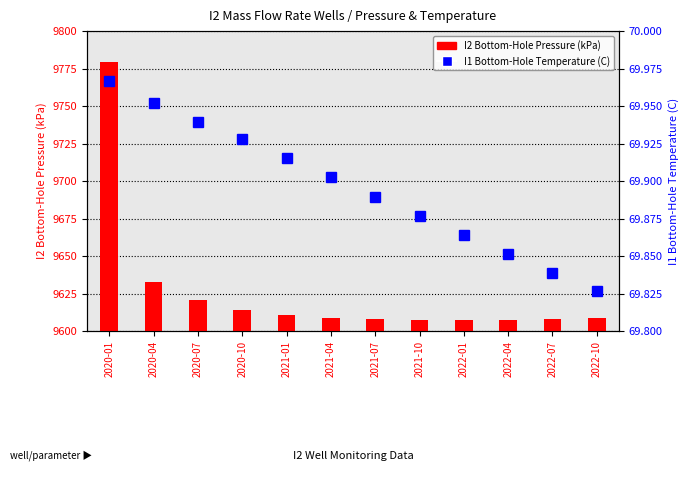

At which category is the sum across all series the highest?

2020-01